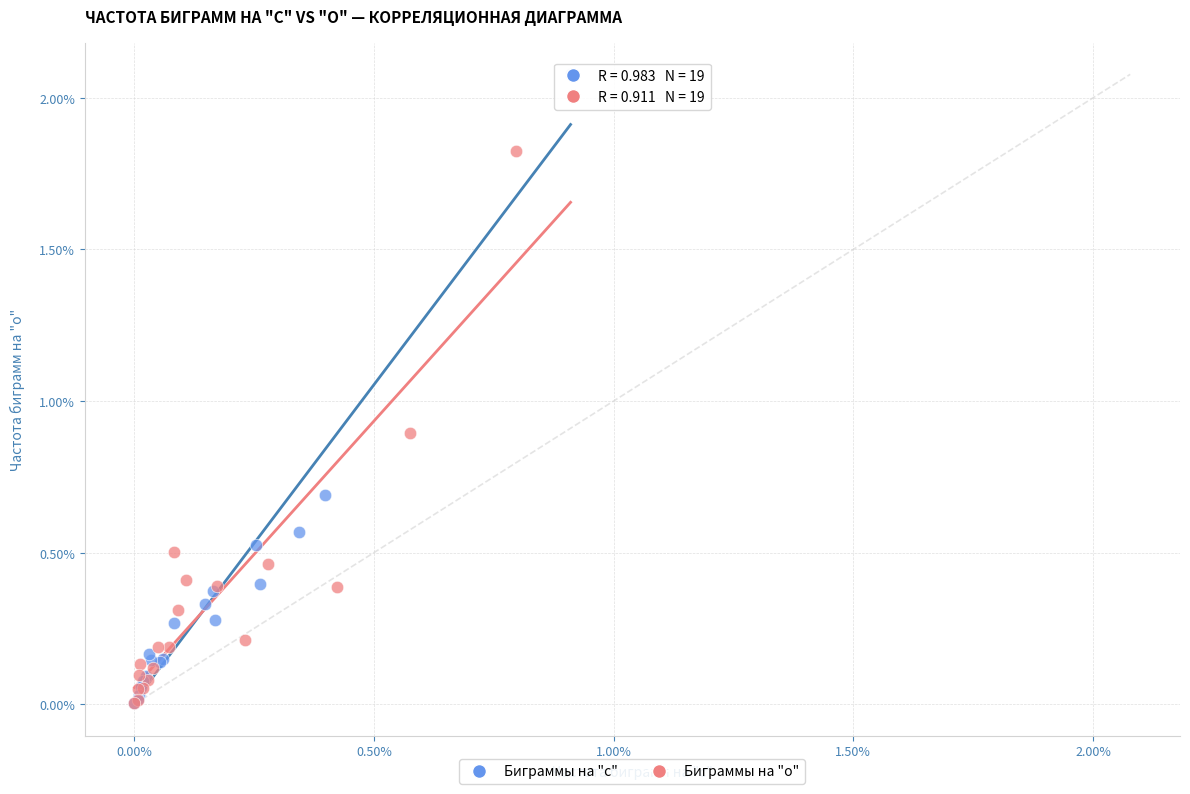

Which series has the widest spread of Y values?

Биграммы на "с"